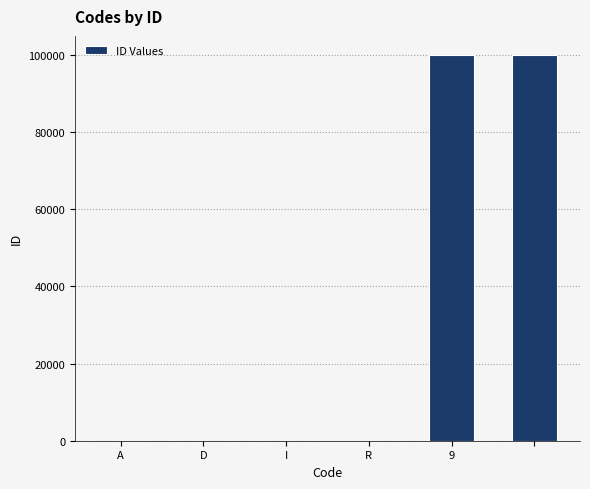

What is the sum of all values?

200007